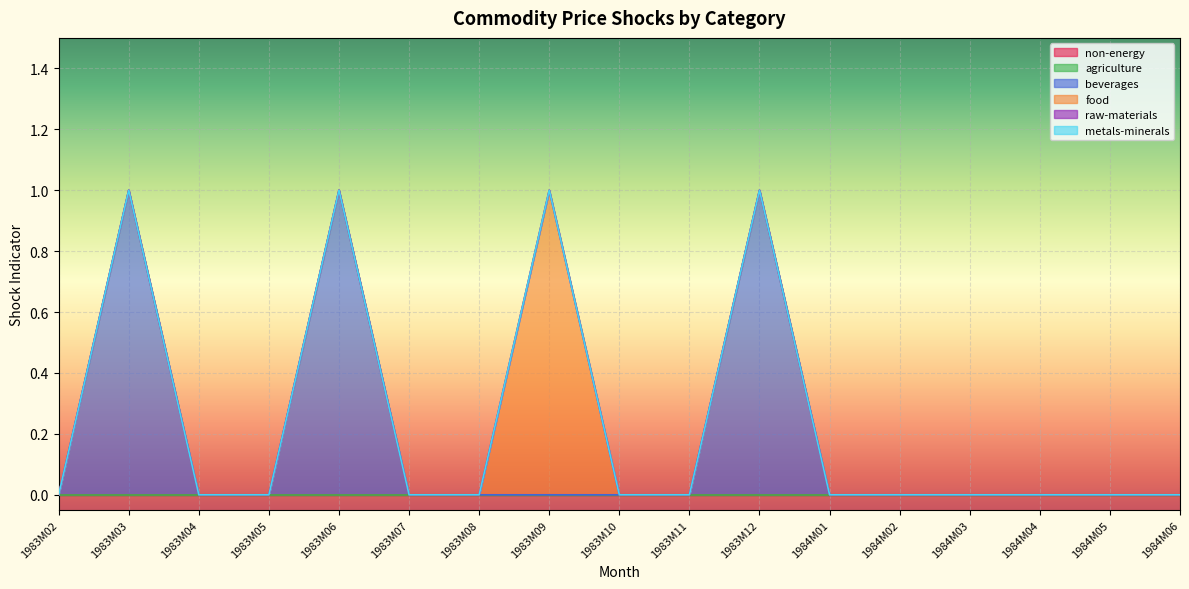

What is the label of the 11th point from the left?

1983M12